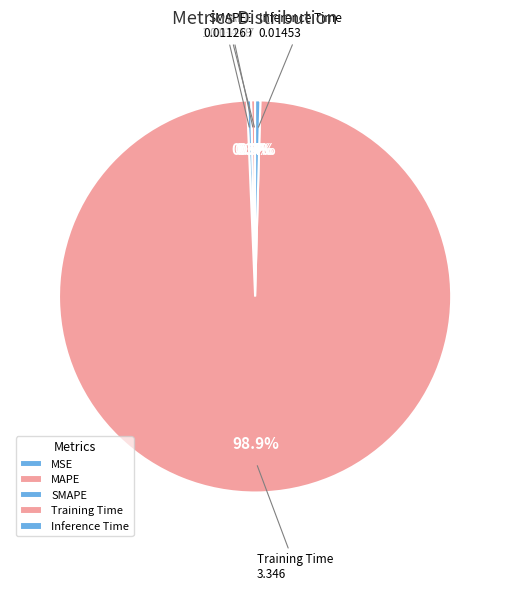

Which category has the biggest portion of the pie?

Training Time